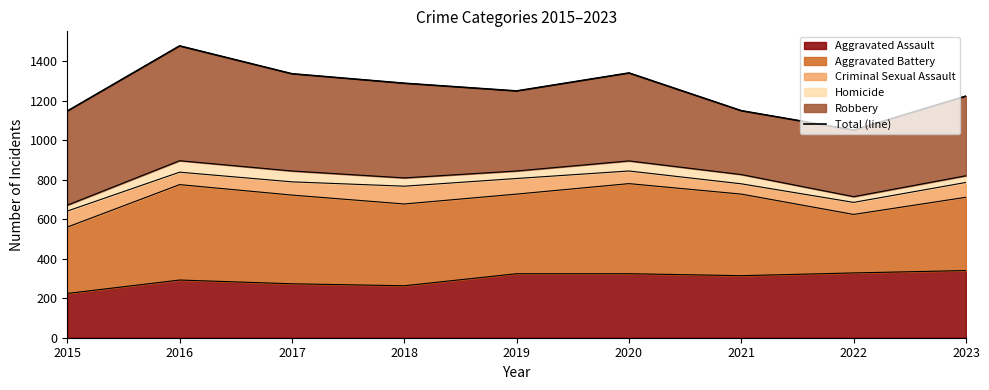

What is the average value?

1251